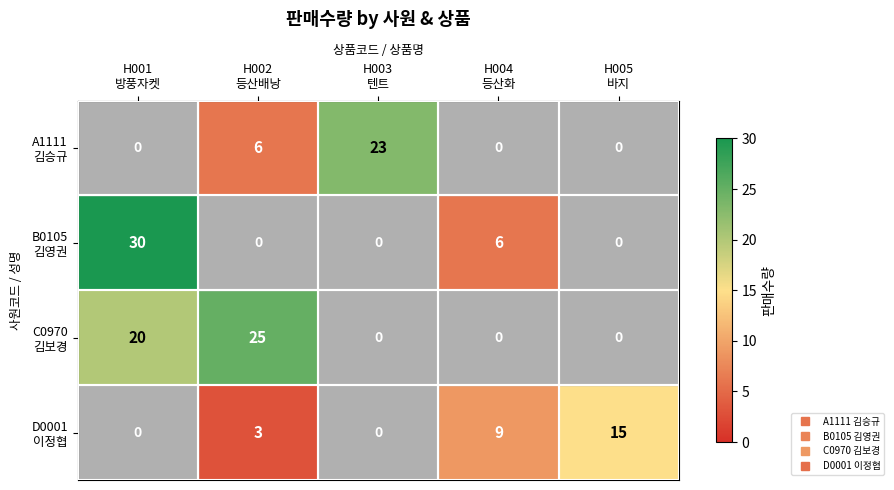

What is the greatest value displayed?

30